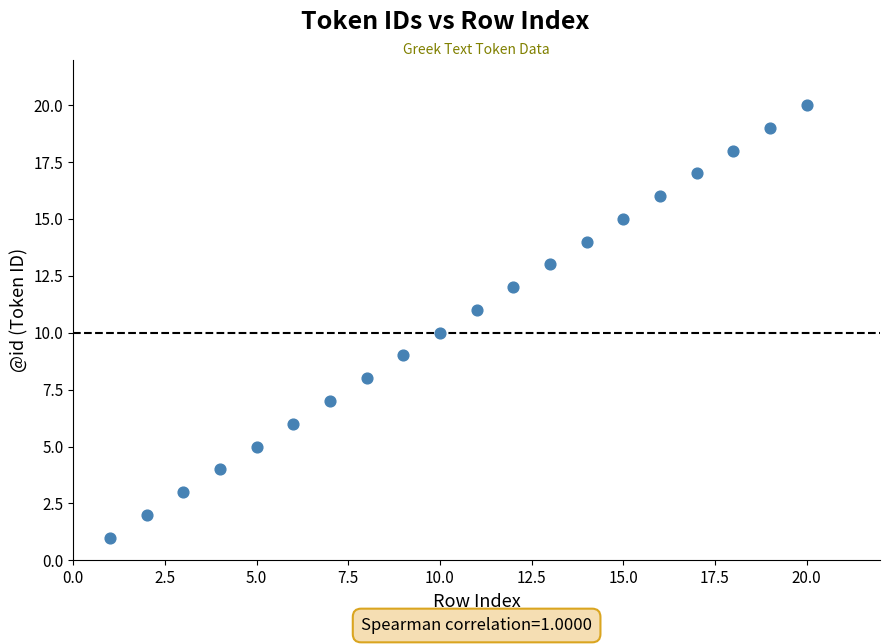

What is the range of Y values (max minus min)?

19